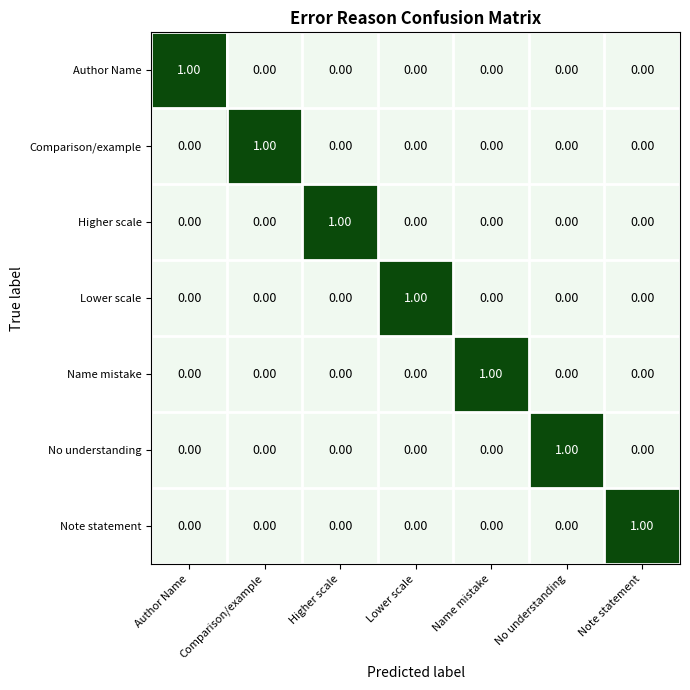

Which category has the highest value in the No understanding series?

No understanding